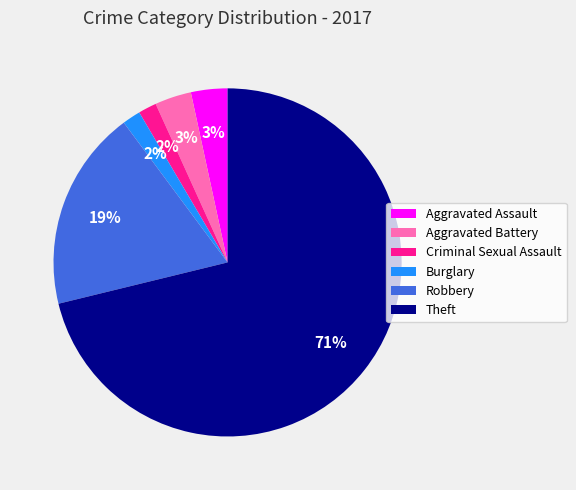

How many slices are in this pie chart?

6